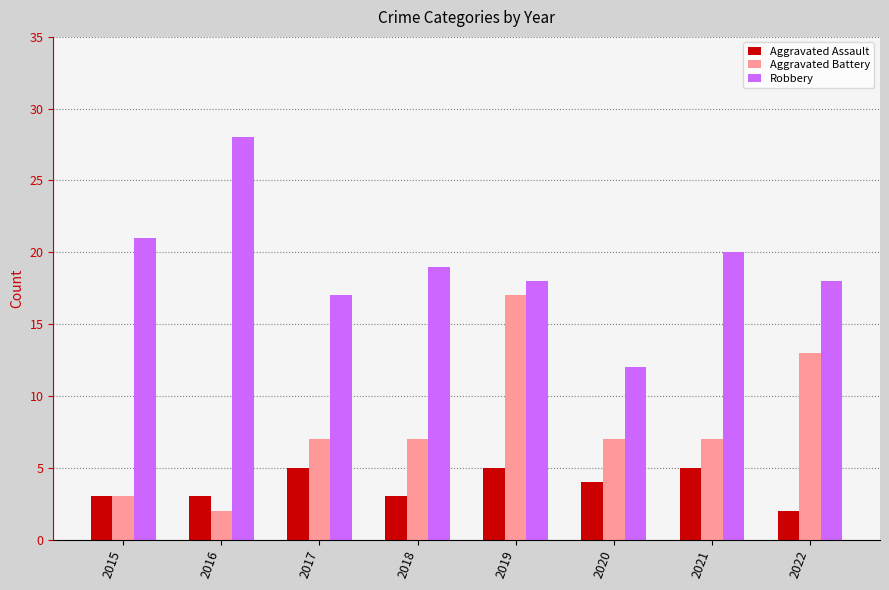

The Robbery series shows 21 at 2015. True or false?

True